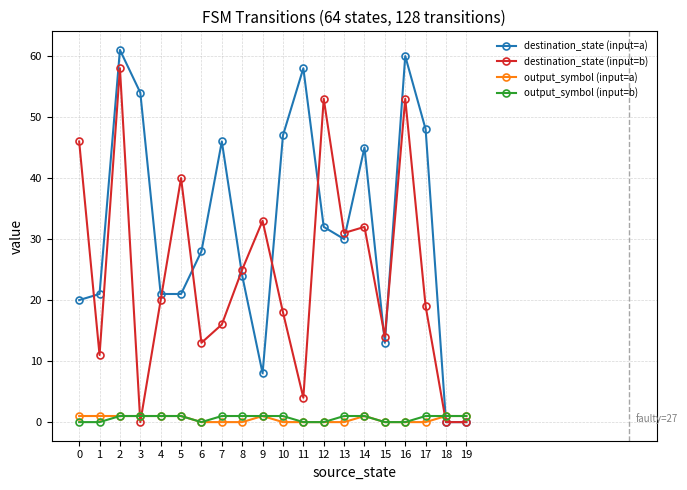

Between 9 and 15, which series saw the biggest shift?

destination_state (input=b)